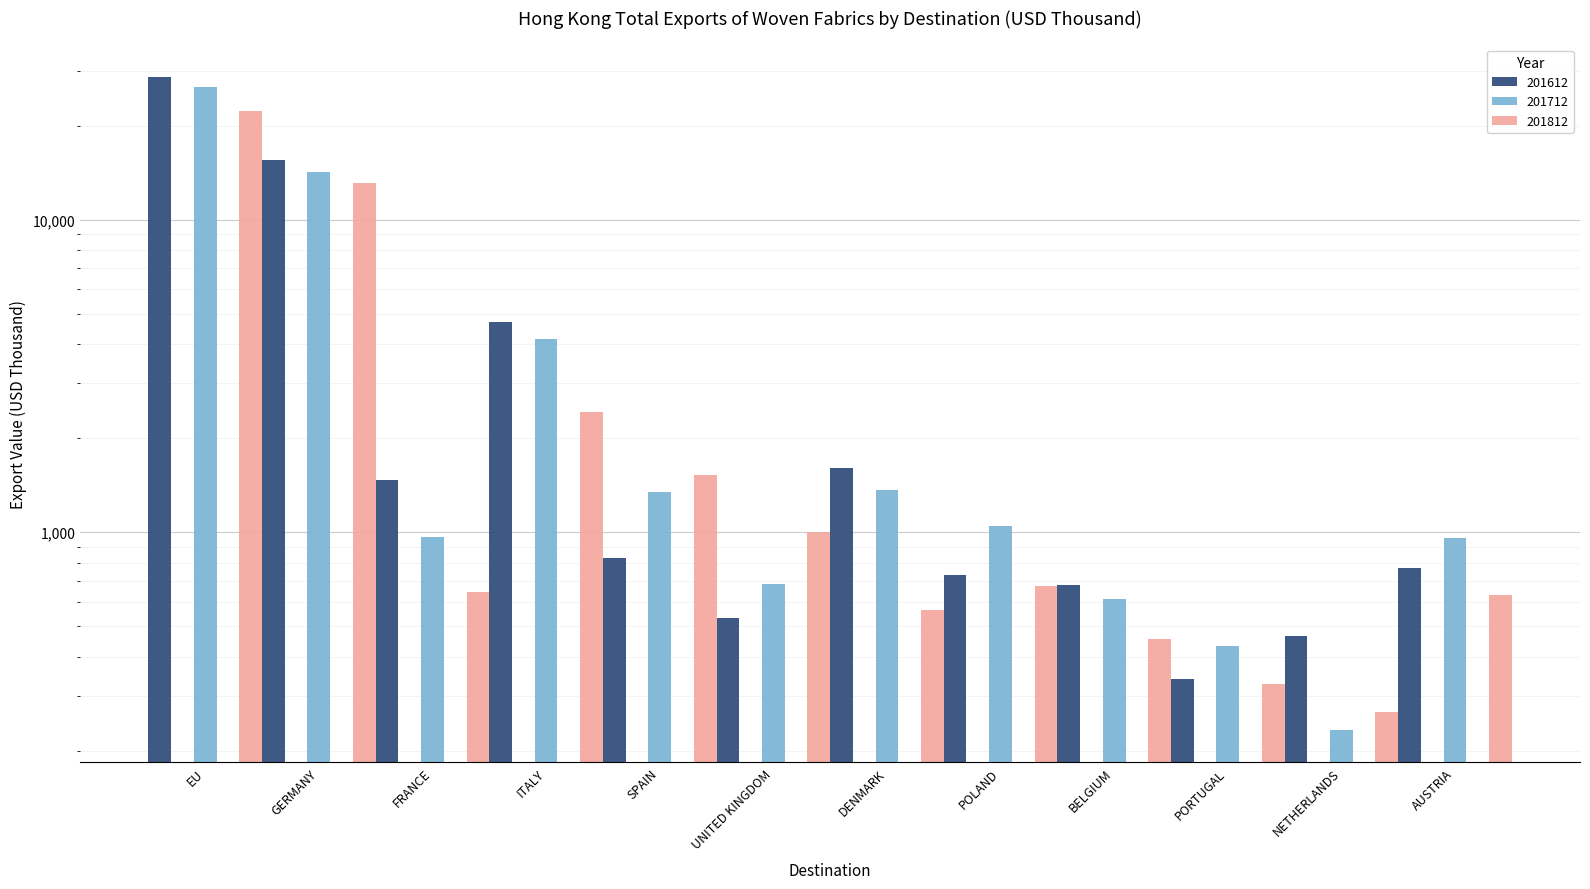

List the series in order of their overall mean, lowest first.

201812, 201712, 201612